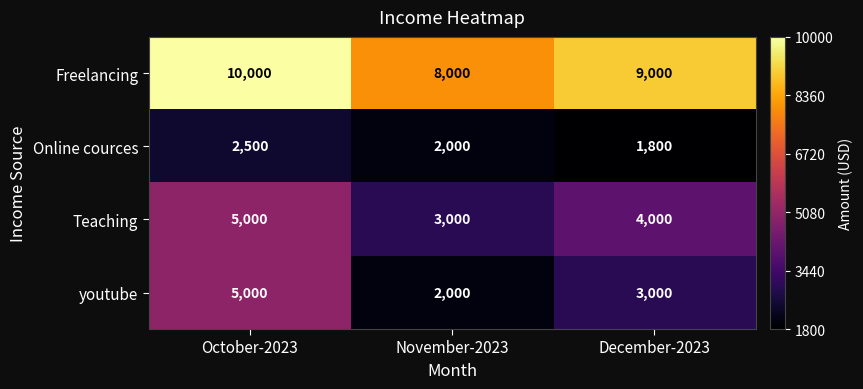

Reading left to right, transcribe all the data shown in this chart.

Freelancing: October-2023=10000	November-2023=8000	December-2023=9000
Online cources: October-2023=2500	November-2023=2000	December-2023=1800
Teaching: October-2023=5000	November-2023=3000	December-2023=4000
youtube: October-2023=5000	November-2023=2000	December-2023=3000